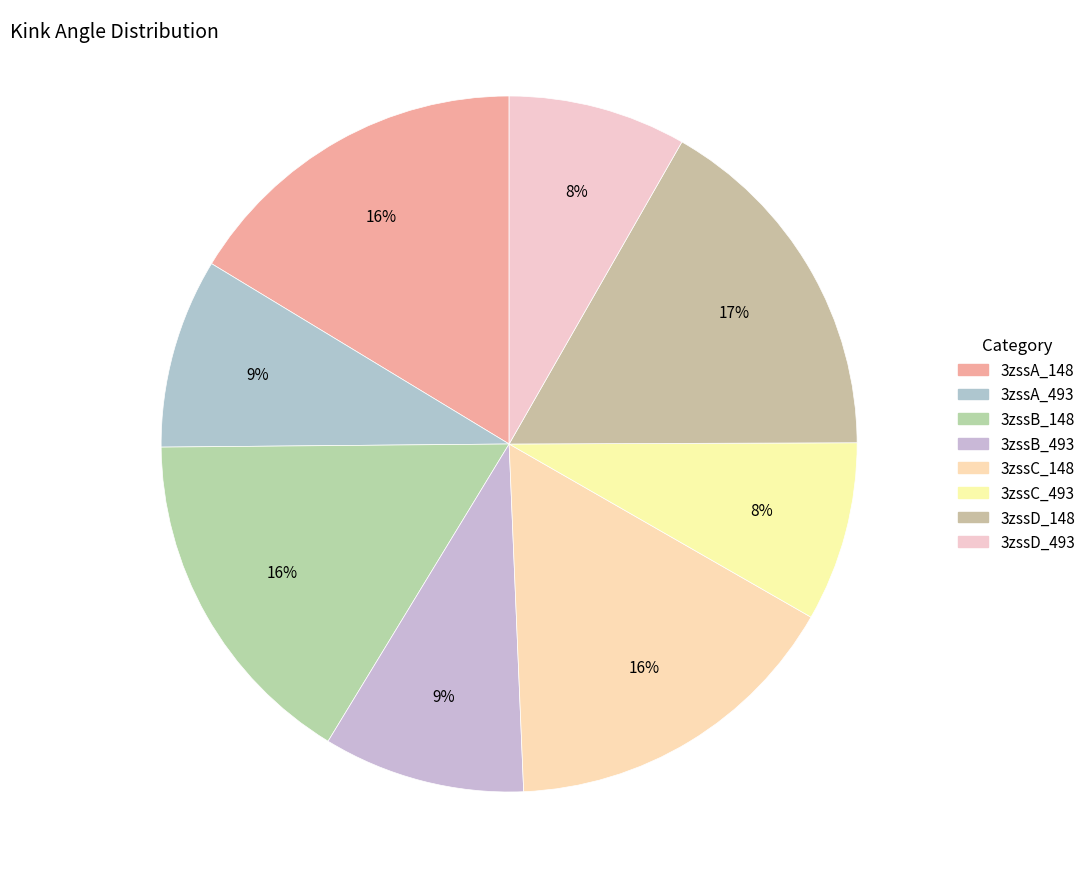

Is there a majority slice in this chart?

No